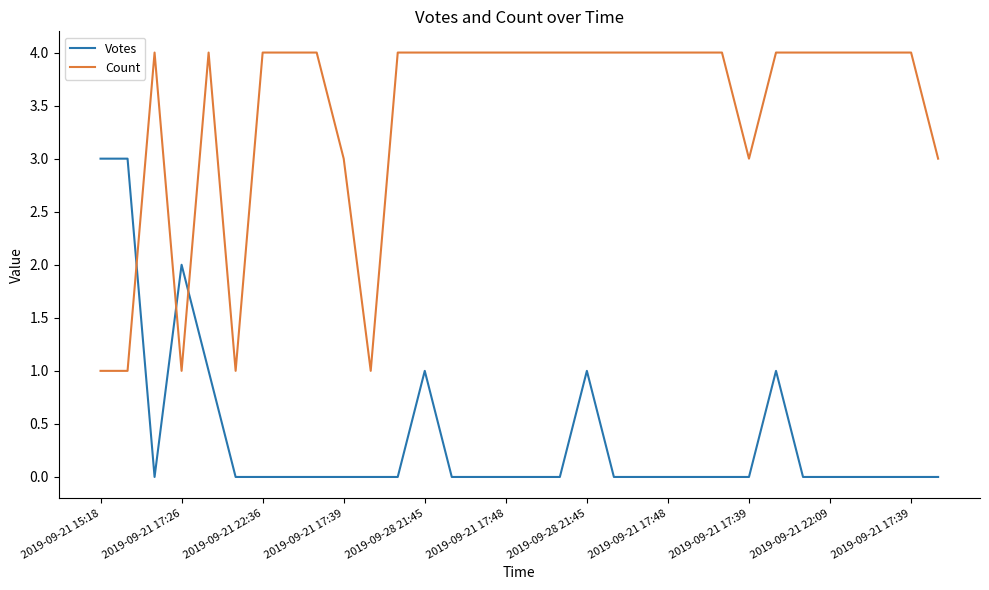

After their last crossing, which series has the higher values: Votes or Count?

Count